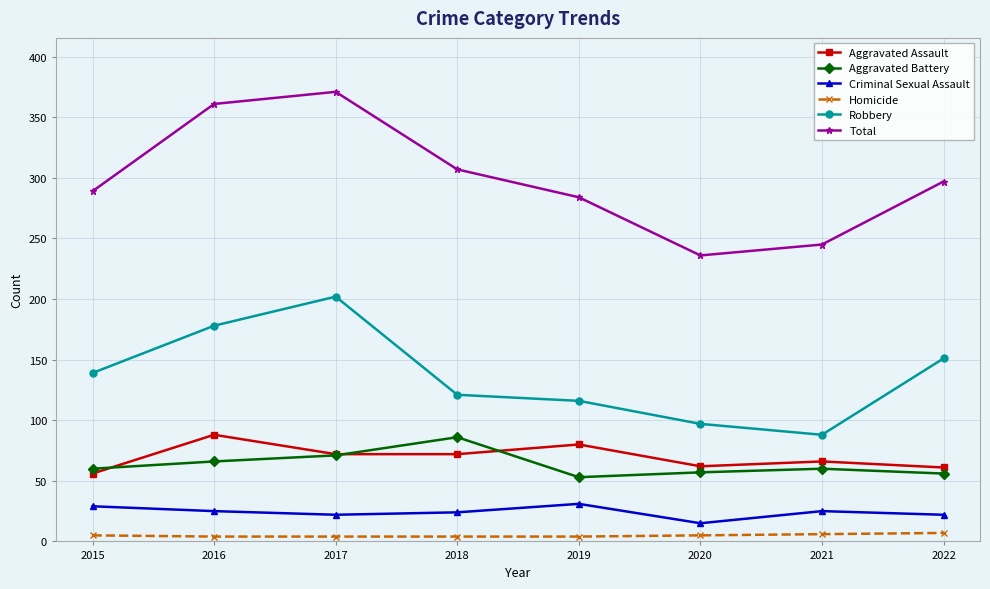

What is the minimum value for Total?

236